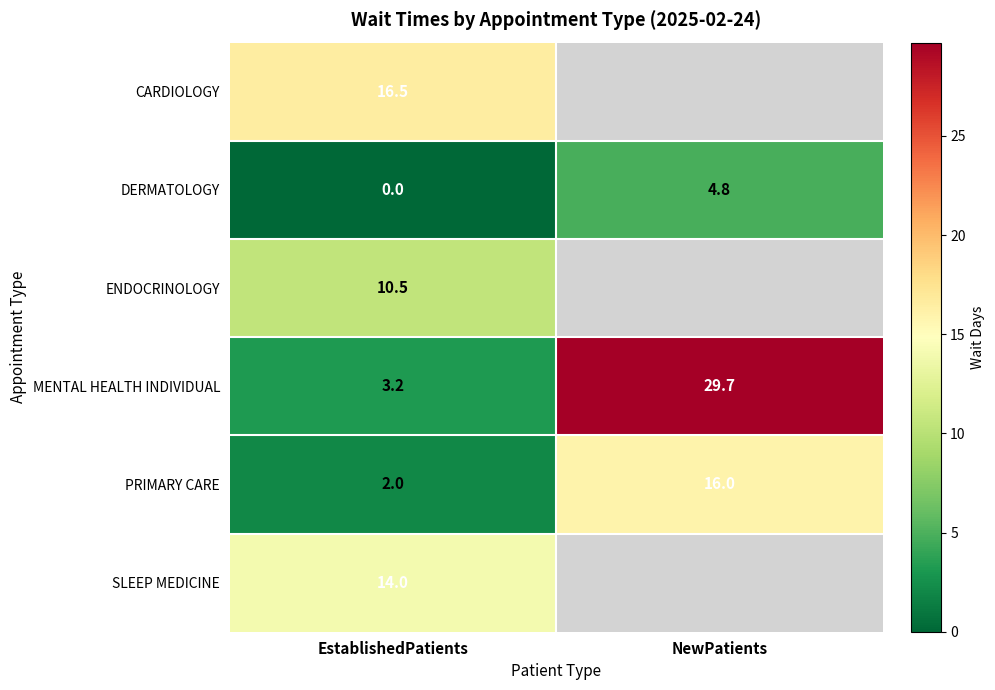

The value of SLEEP MEDICINE at EstablishedPatients is 14.0. True or false?

True